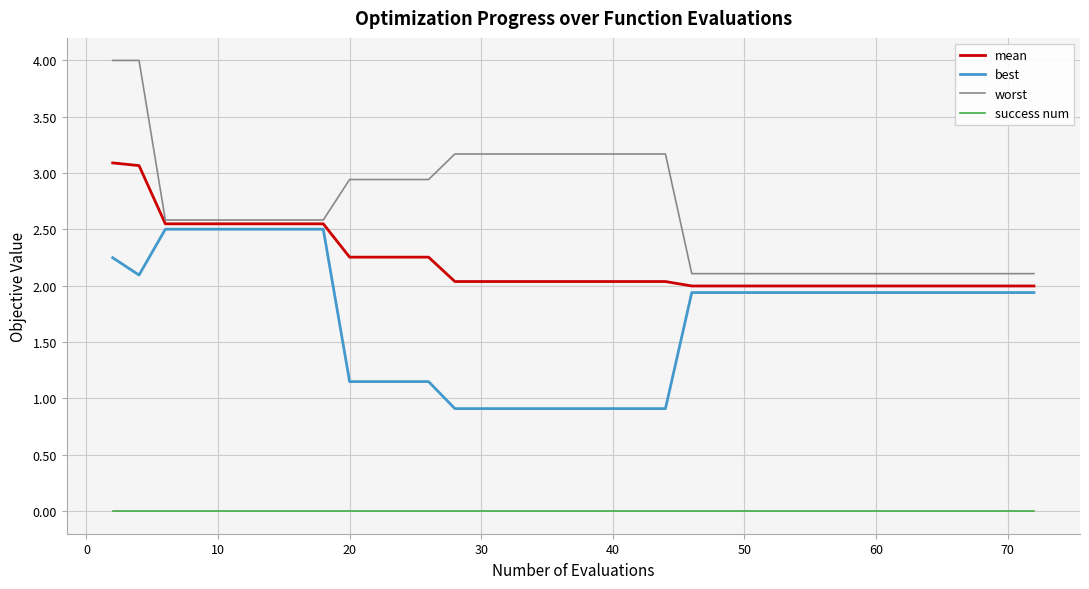

Which series has the largest total across all categories?

worst